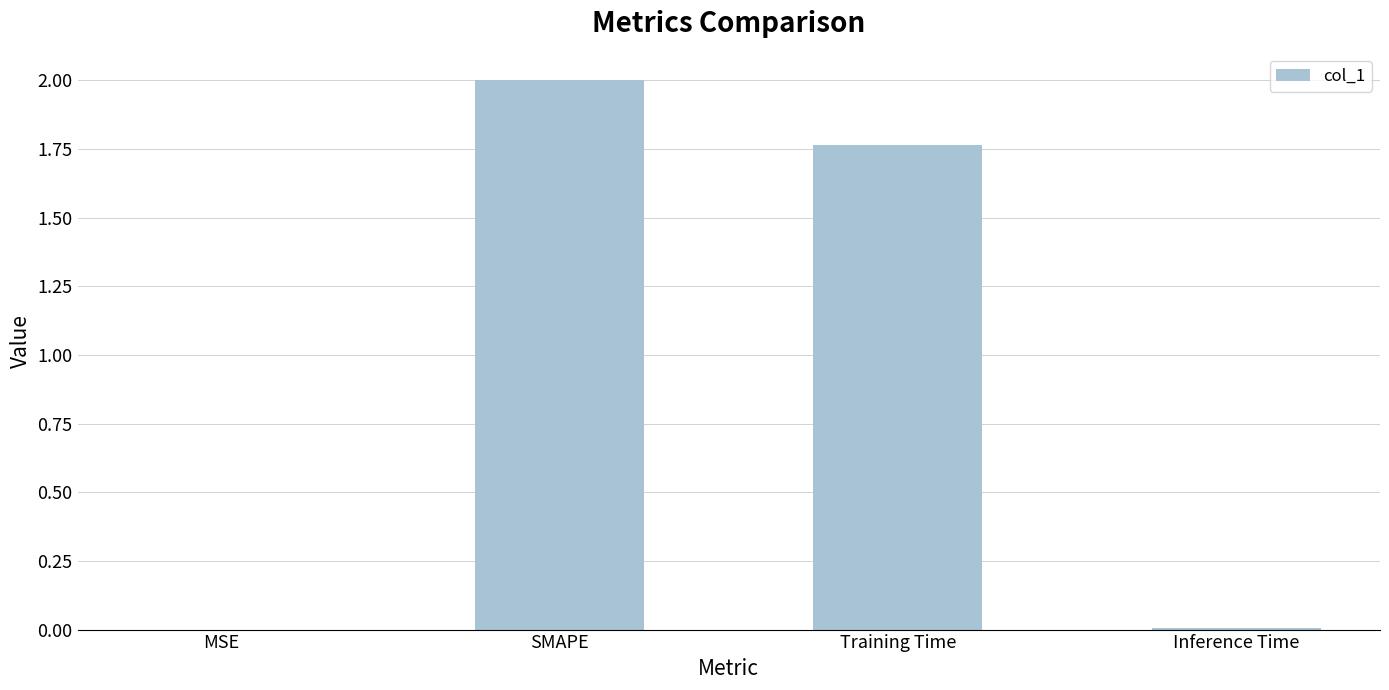

True or false: the data shows 2.0 at SMAPE.

True